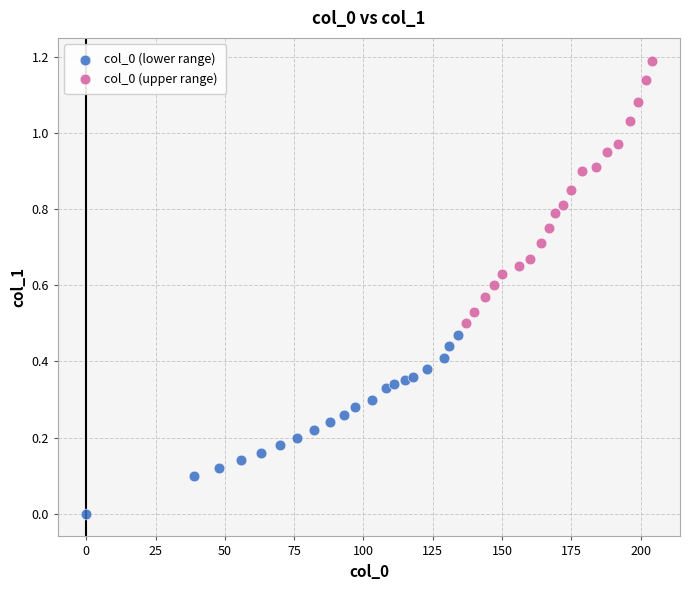

Which series contains the highest Y value?

col_0 (upper range)